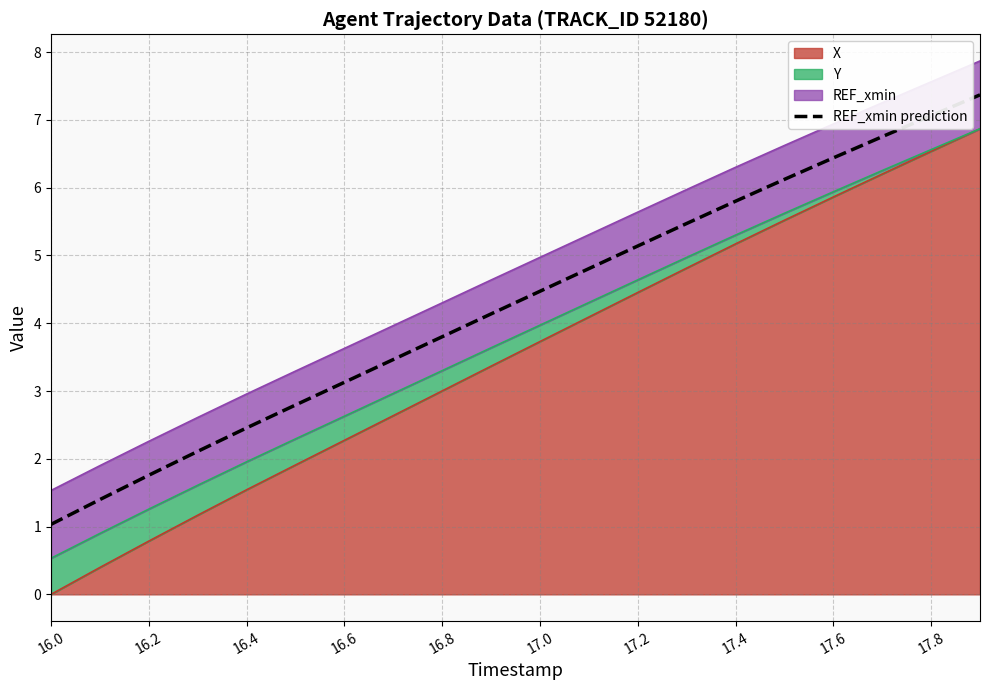

Reading left to right, list all the values displayed in this chart.

1.0	1.4	1.8	2.1	2.5	2.8	3.1	3.5	3.8	4.1	4.5	4.8	5.1	5.5	5.8	6.1	6.4	6.8	7.1	7.4